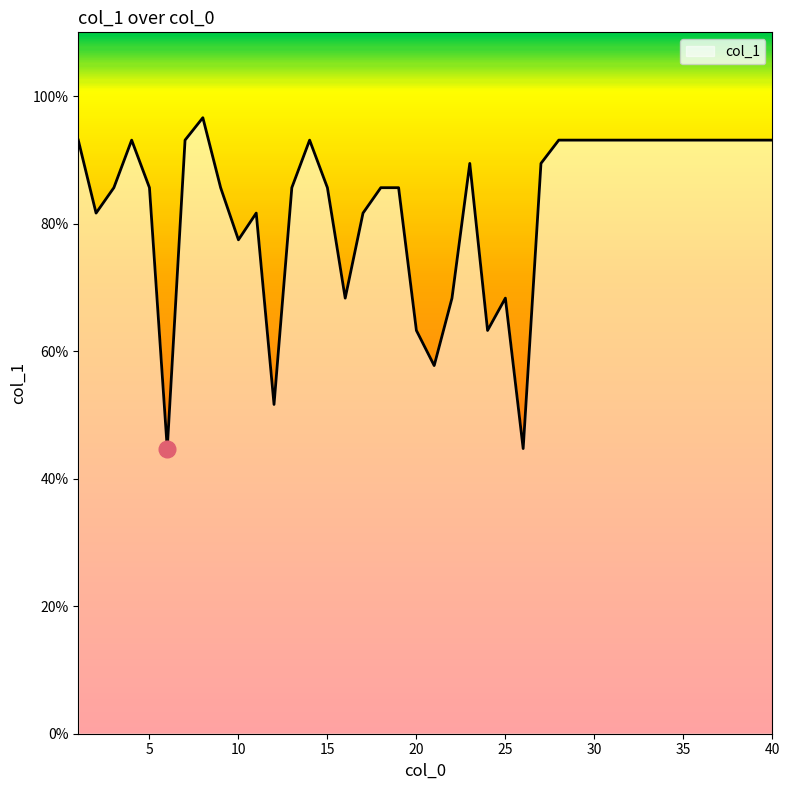

What is the maximum value shown in the chart?

96.6